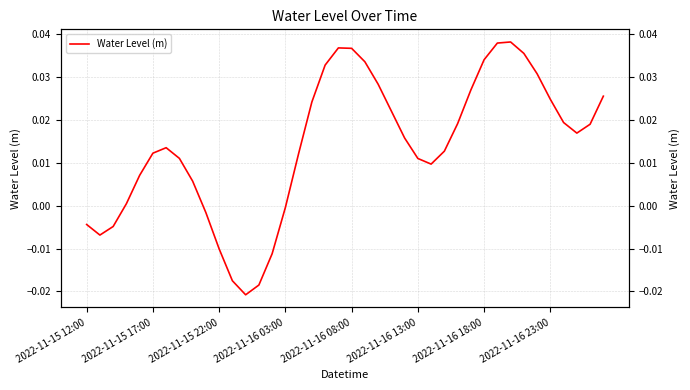

Count the number of values greater than 0.

30